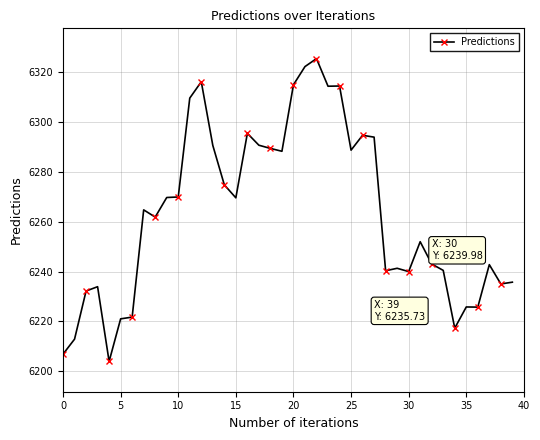

True or false: there are more than 1 points higher than both neighbors.

True